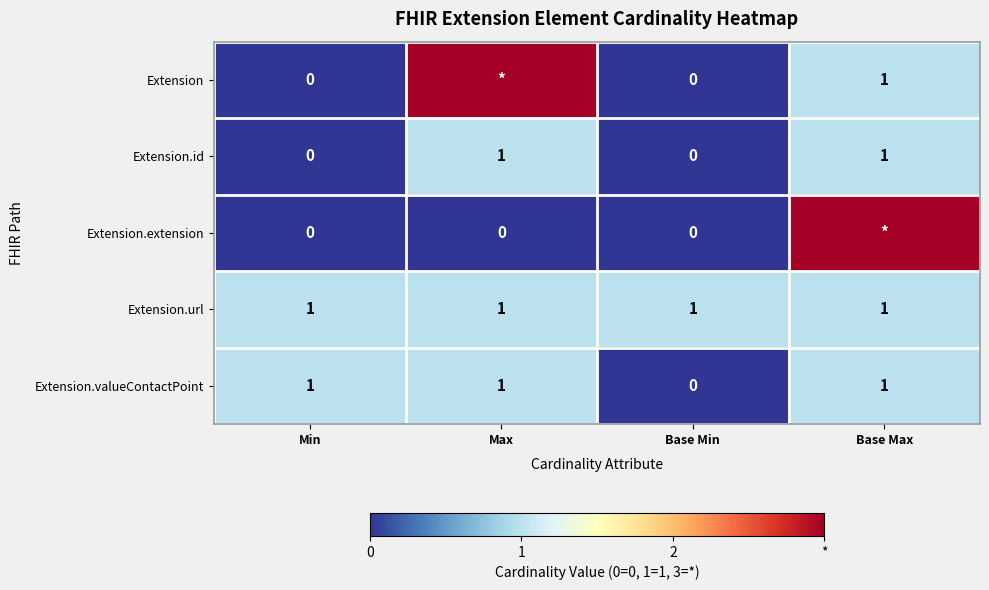

Count the Extension.valueContactPoint values in the range 1 to 2.

3